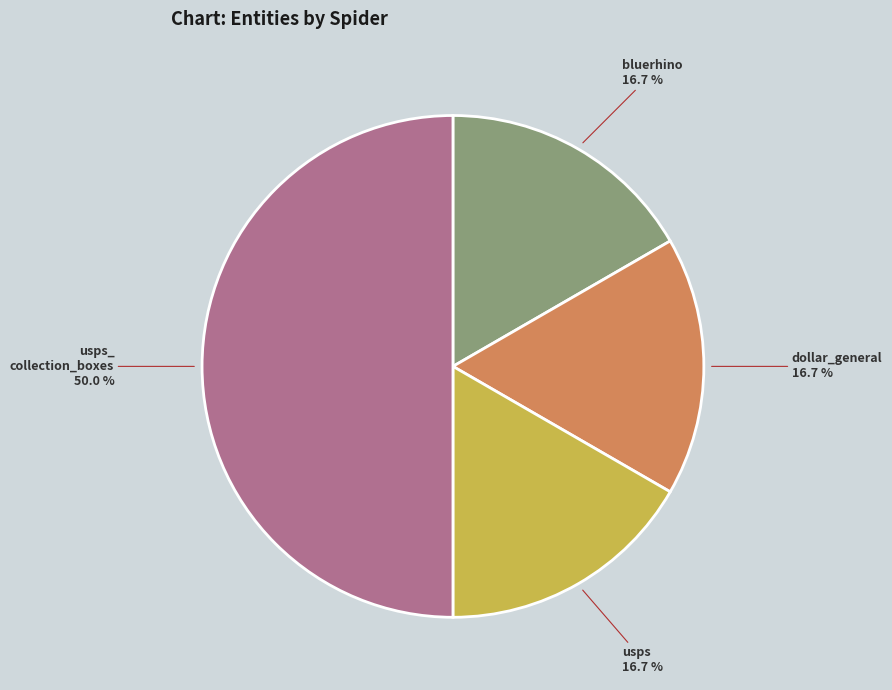

Count the number of slices in the pie.

4